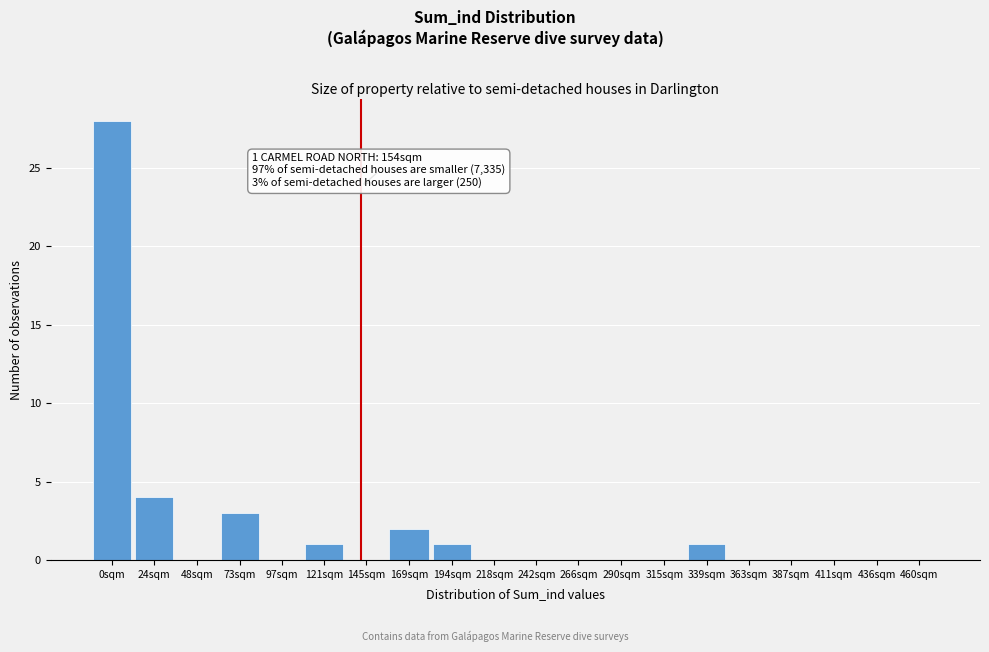

Reading right to left, transcribe all the data shown in this chart.

460sqm=0	436sqm=0	411sqm=0	387sqm=0	363sqm=0	339sqm=1	315sqm=0	290sqm=0	266sqm=0	242sqm=0	218sqm=0	194sqm=1	169sqm=2	145sqm=0	121sqm=1	97sqm=0	73sqm=3	48sqm=0	24sqm=4	0sqm=28